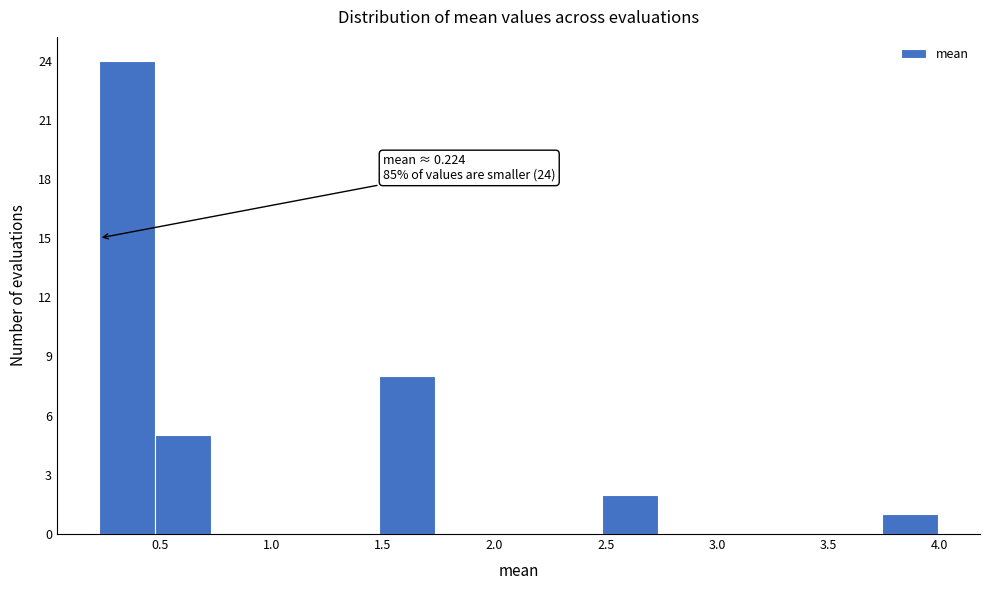

Over which range of the x-axis is the bar tallest?

0.20 to 0.50